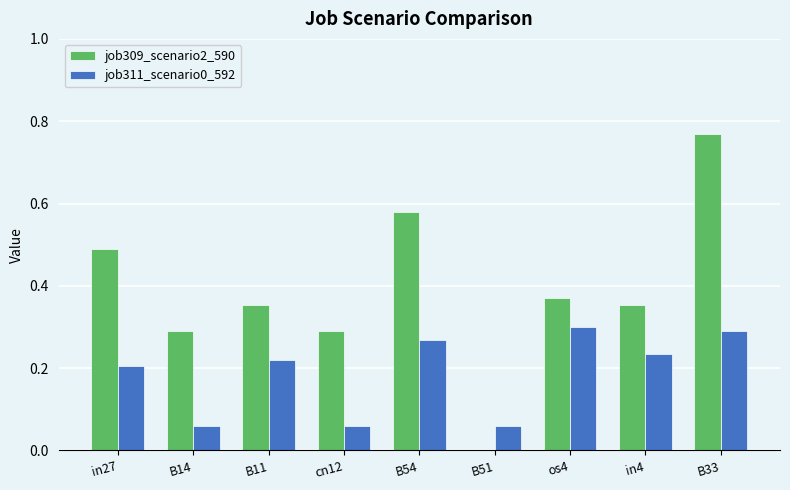

How many job311_scenario0_592 values are between 0 and 1?

9